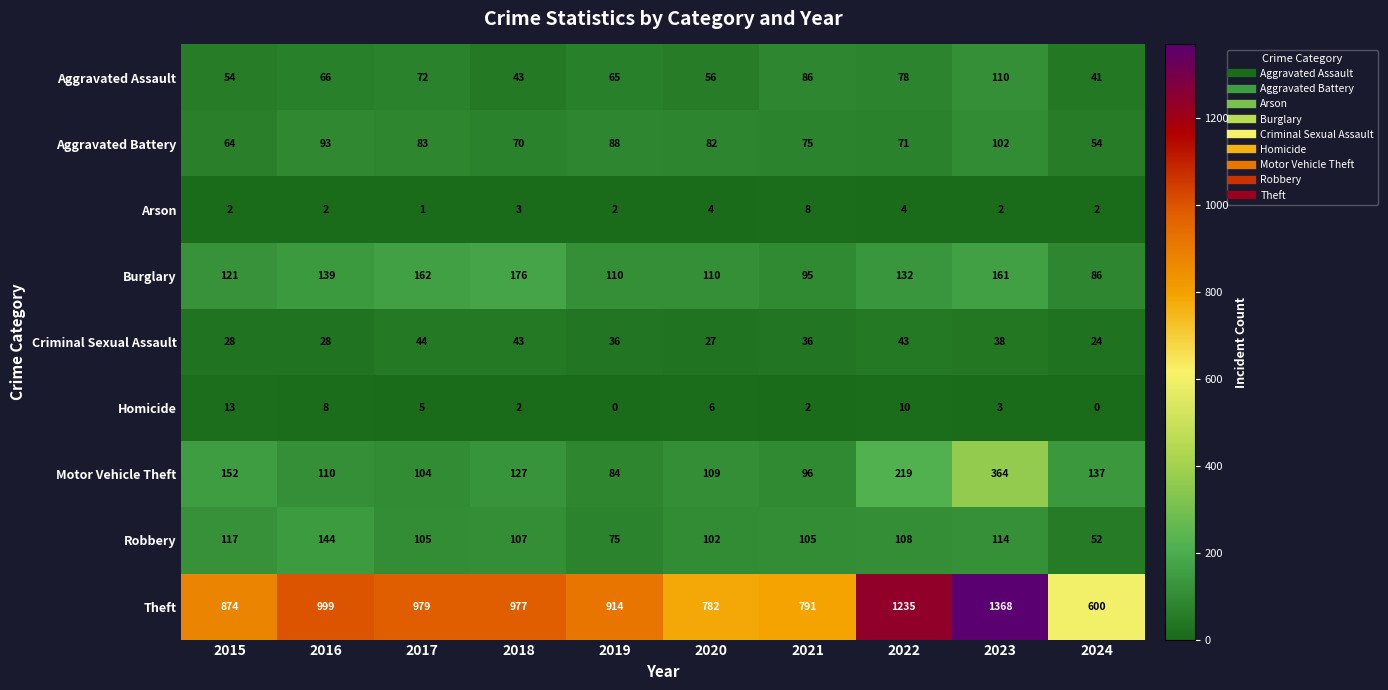

Where does the Aggravated Battery series first go above 82?

2016